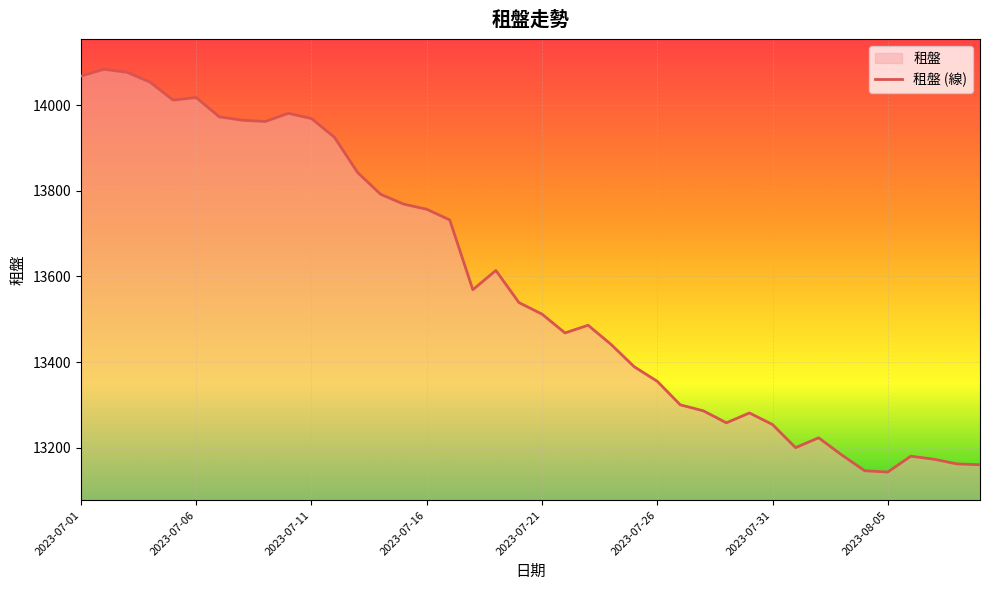

Is it true that the value at 2023-07-21 is 13512?

True